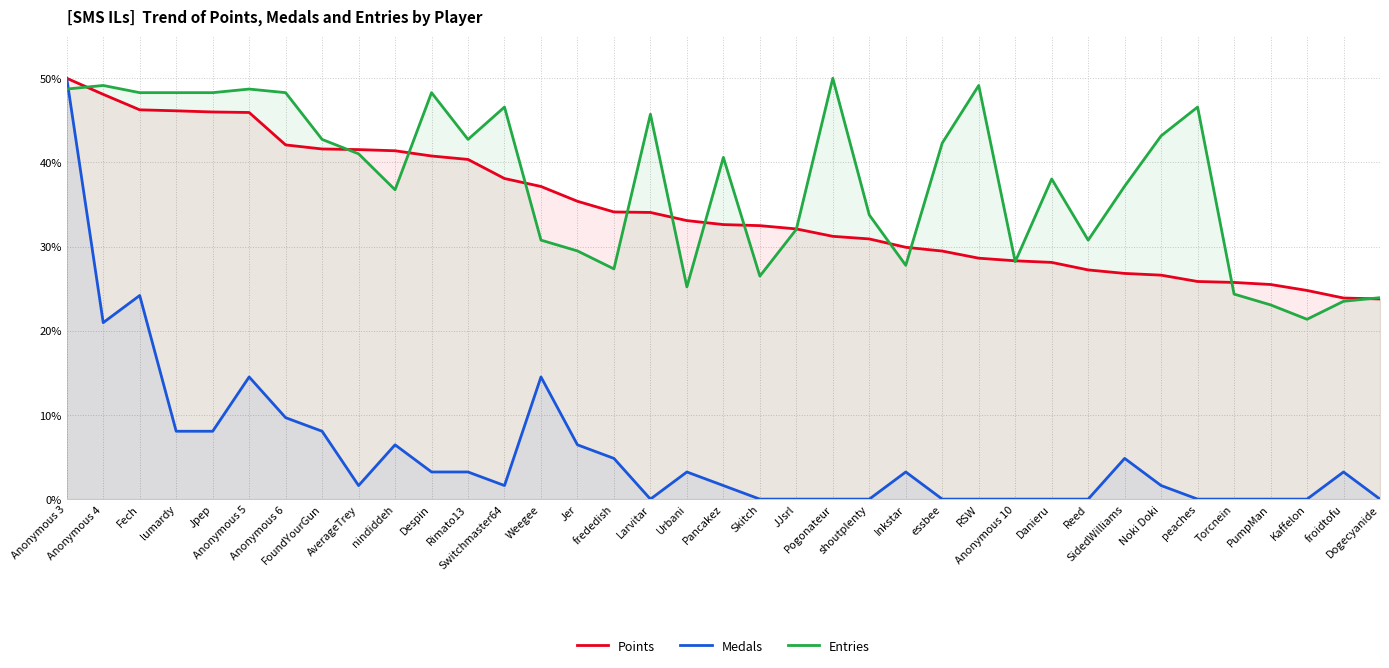

What is the value of the Medals point at the 8th from the left?

8.1